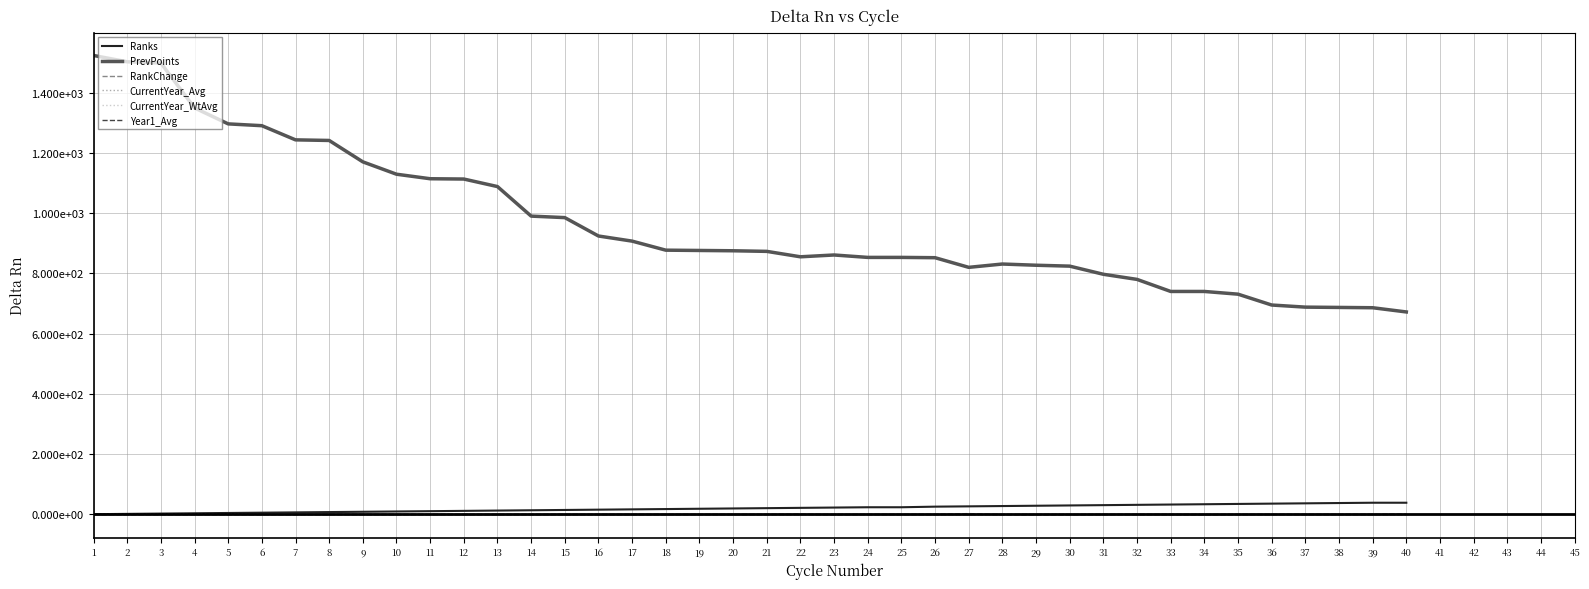

Reading right to left, extract all data points from this chart.

Ranks: 39	39	38	37	36	35	34	33	32	31	30	29	28	27	26	24	24	23	22	21	20	19	18	17	16	15	14	13	12	11	10	9	8	7	6	5	4	3	2	1
PrevPoints: 672	686	687	688	695	731	740	740	780	797	824	827	831	820	852	853	853	861	855	873	875	876	877	907	924	985	990	1088	1113	1114	1129	1170	1241	1243	1290	1296	1349	1498	1502	1523
RankChange: 2	0	0	0	0	0	-1	0	0	0	-1	-1	-1	3	0	0	0	-1	1	0	0	0	0	0	0	0	0	0	0	0	0	0	0	0	0	0	0	0	0	0
CurrentYear_Avg: 0	0	0	0	0	0	0	0	0	0	0	0	0	0	0	0	0	0	0	0	0	0	0	0	0	0	0	0	0	0	0	0	0	0	0	0	0	0	0	0
CurrentYear_WtAvg: 0	0	0	0	0	0	0	0	0	0	0	0	0	0	0	0	0	0	0	0	0	0	0	0	0	0	0	0	0	0	0	0	0	0	0	0	0	0	0	0
Year1_Avg: 0	0	0	0	0	0	0	0	0	0	0	0	0	0	0	0	0	0	0	0	0	0	0	0	0	0	0	0	0	0	0	0	0	0	0	0	0	0	0	0